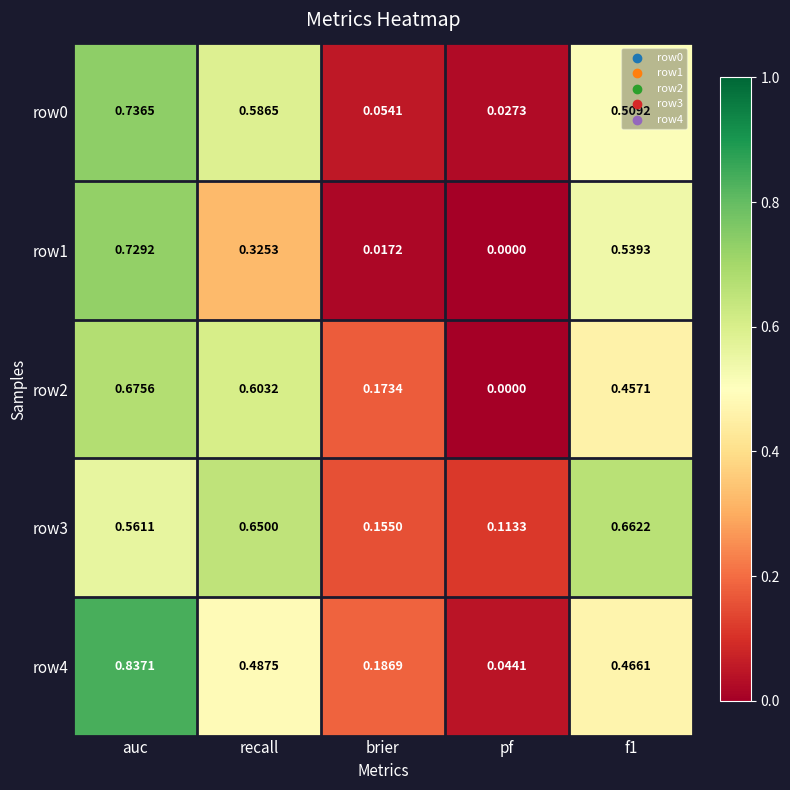

Which category has the lowest value across all series?

pf